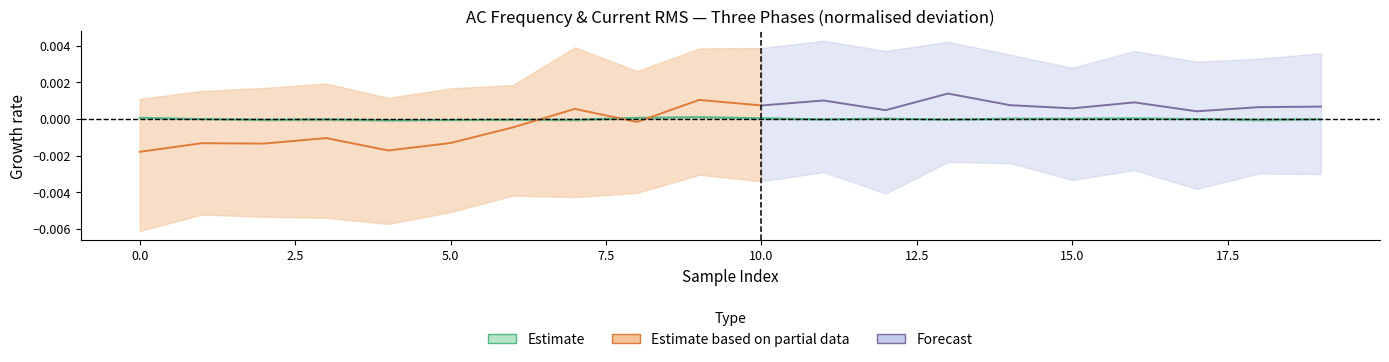

The value at 17 is -0.0. True or false?

True